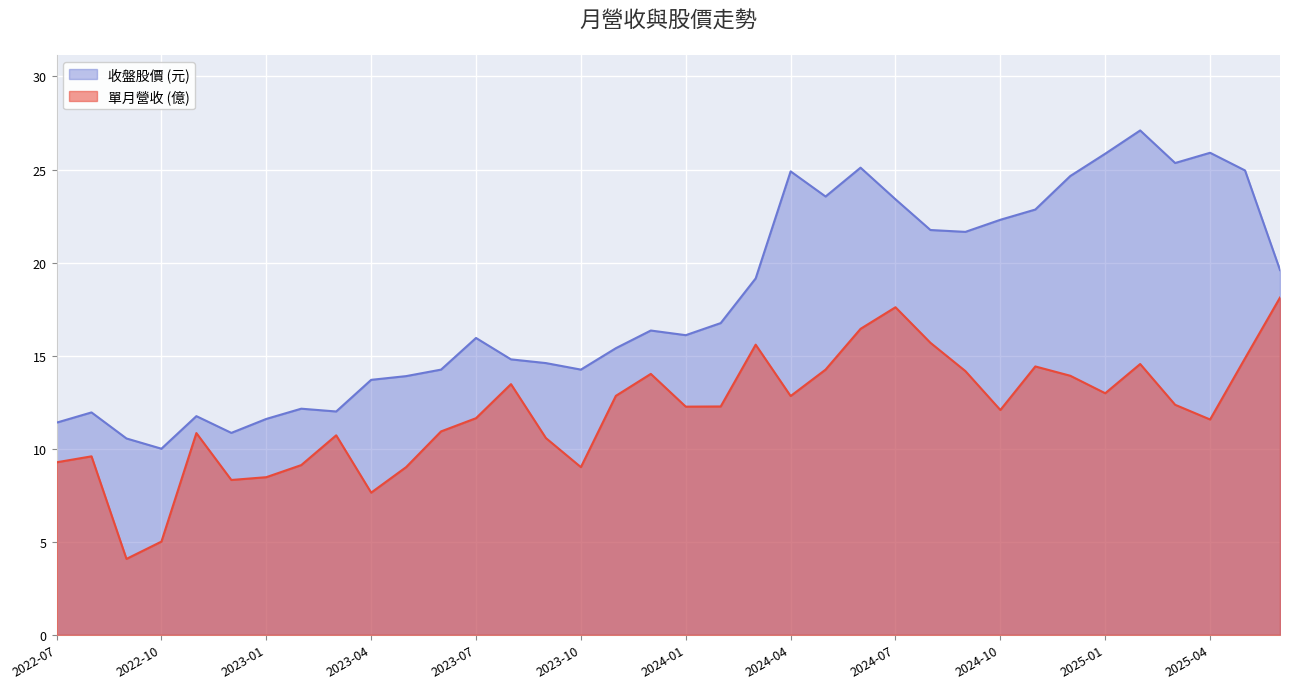

Rank the series at 2025-01 from lowest to highest value.

單月營收 (億), 收盤股價 (元)